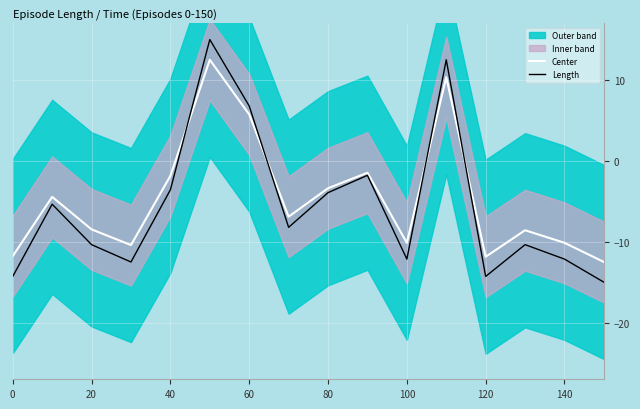

What is the minimum value for Center?

-12.5